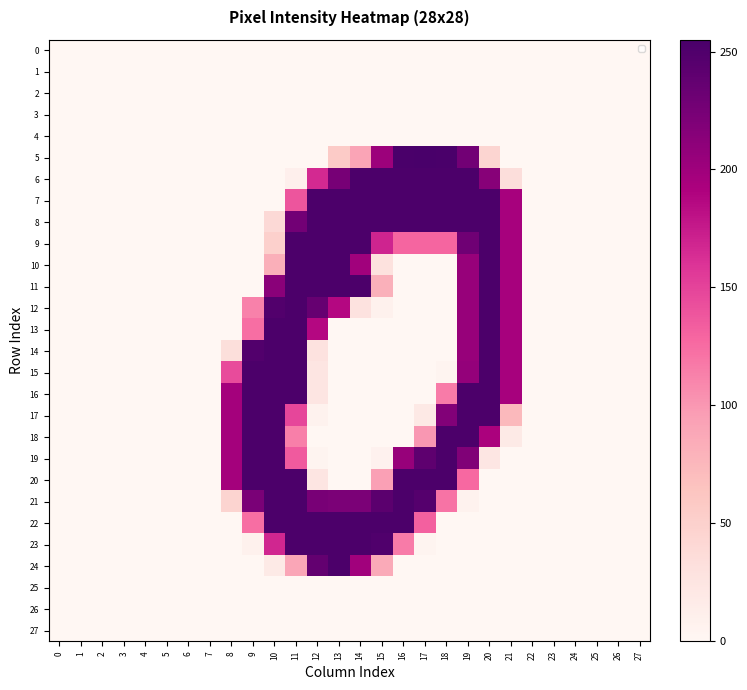

Between 15 and 13, which is larger?

15